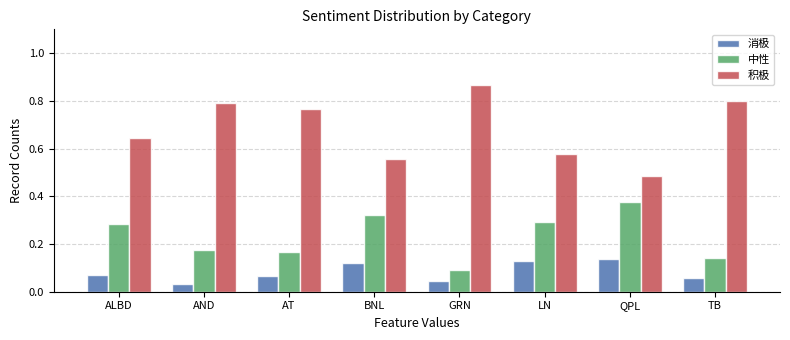

List the series in order of their peak value, highest first.

积极, 中性, 消极